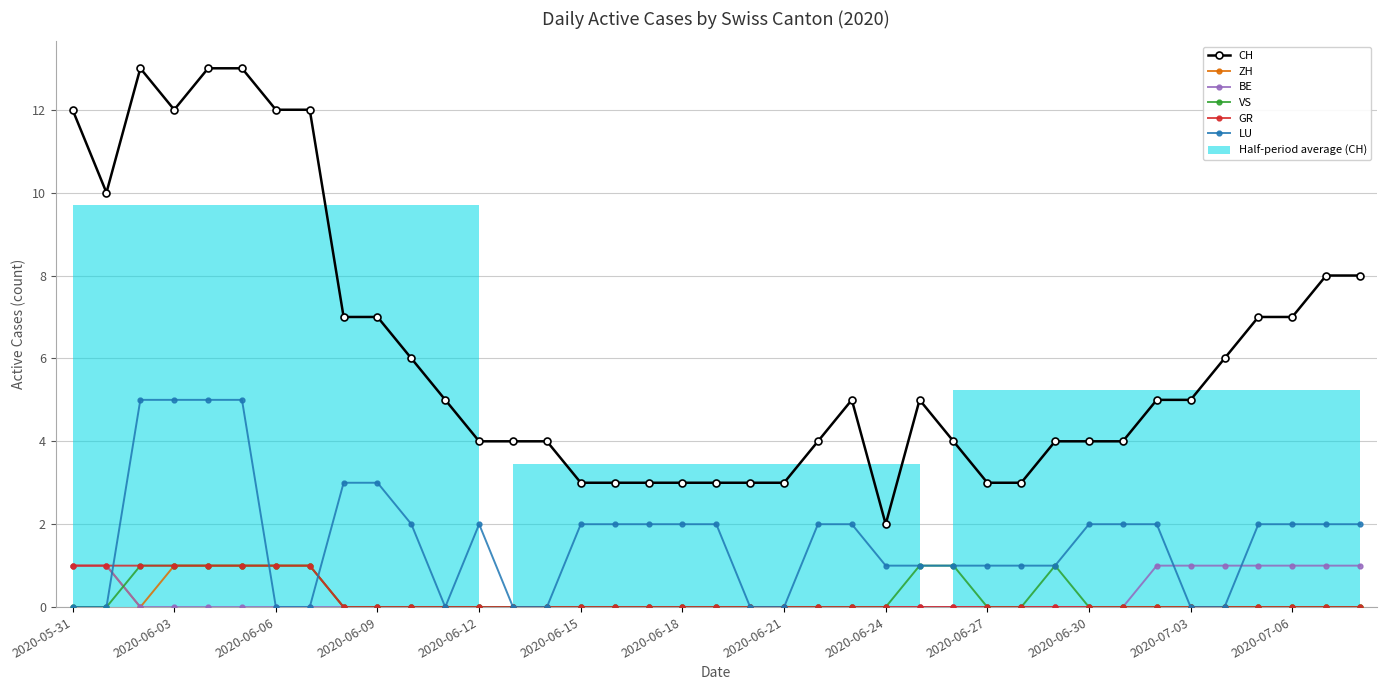

Count the VS values in the range 0 to 1.

39